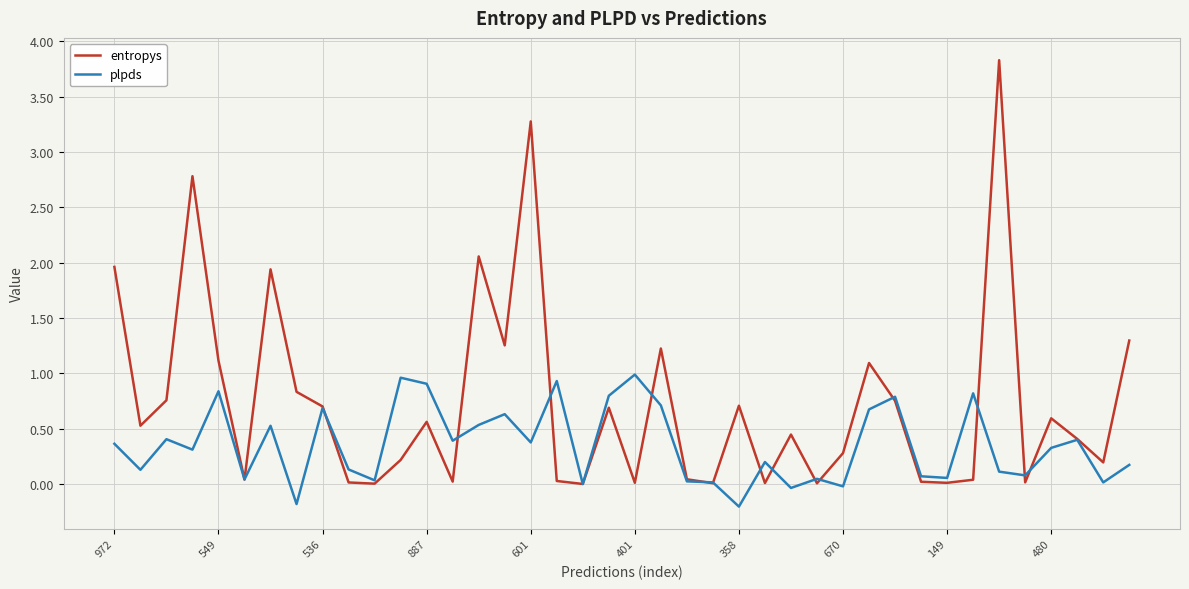

Which series has the widest spread of values?

entropys